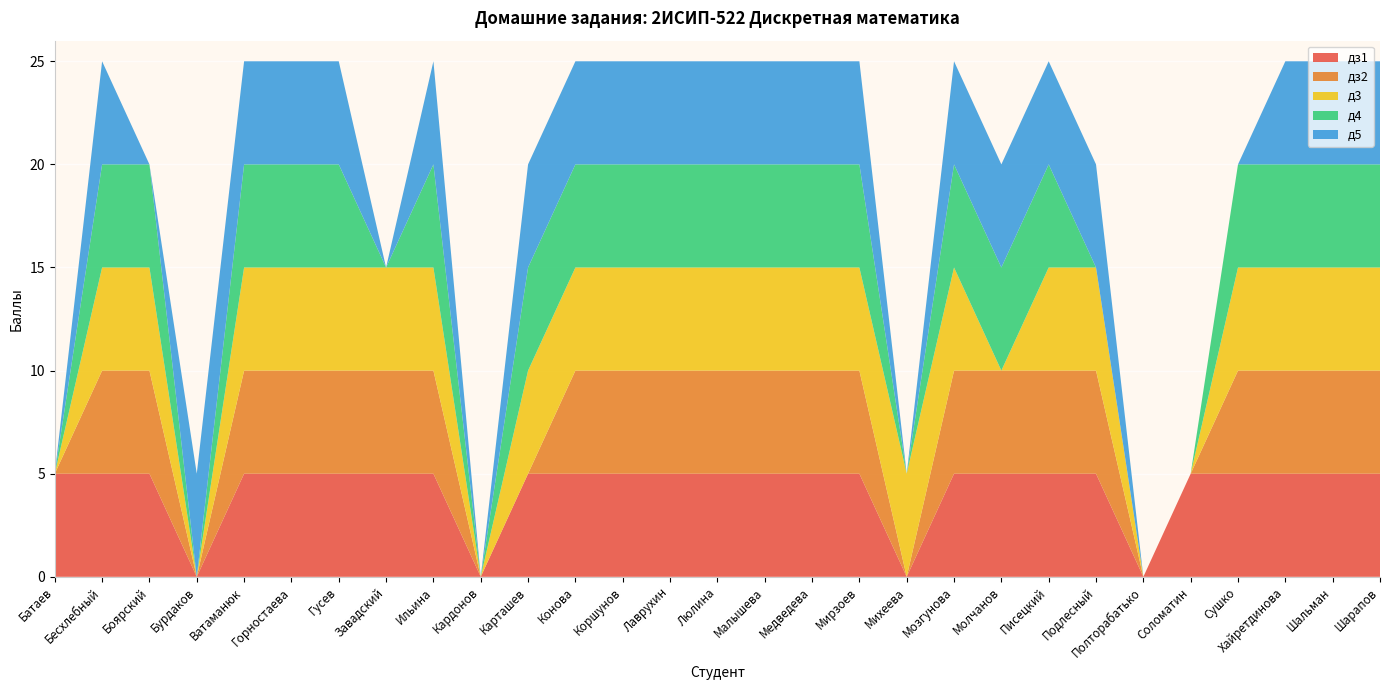

Reading left to right, list all the values displayed in this chart.

дз1: Батаев=5	Бесхлебный=5	Боярский=5	Бурдаков=0	Ватаманюк=5	Горностаева=5	Гусев=5	Завадский=5	Ильина=5	Кардонов=0	Карташев=5	Конова=5	Коршунов=5	Лаврухин=5	Люлина=5	Малышева=5	Медведева=5	Мирзоев=5	Михеева=0	Мозгунова=5	Молчанов=5	Писецкий=5	Подлесный=5	Полторабатько=0	Соломатин=5	Сушко=5	Хайретдинова=5	Шальман=5	Шарапов=5
дз2: Батаев=0	Бесхлебный=5	Боярский=5	Бурдаков=0	Ватаманюк=5	Горностаева=5	Гусев=5	Завадский=5	Ильина=5	Кардонов=0	Карташев=0	Конова=5	Коршунов=5	Лаврухин=5	Люлина=5	Малышева=5	Медведева=5	Мирзоев=5	Михеева=0	Мозгунова=5	Молчанов=5	Писецкий=5	Подлесный=5	Полторабатько=0	Соломатин=0	Сушко=5	Хайретдинова=5	Шальман=5	Шарапов=5
д3: Батаев=0	Бесхлебный=5	Боярский=5	Бурдаков=0	Ватаманюк=5	Горностаева=5	Гусев=5	Завадский=5	Ильина=5	Кардонов=0	Карташев=5	Конова=5	Коршунов=5	Лаврухин=5	Люлина=5	Малышева=5	Медведева=5	Мирзоев=5	Михеева=5	Мозгунова=5	Молчанов=0	Писецкий=5	Подлесный=5	Полторабатько=0	Соломатин=0	Сушко=5	Хайретдинова=5	Шальман=5	Шарапов=5
д4: Батаев=0	Бесхлебный=5	Боярский=5	Бурдаков=0	Ватаманюк=5	Горностаева=5	Гусев=5	Завадский=0	Ильина=5	Кардонов=0	Карташев=5	Конова=5	Коршунов=5	Лаврухин=5	Люлина=5	Малышева=5	Медведева=5	Мирзоев=5	Михеева=0	Мозгунова=5	Молчанов=5	Писецкий=5	Подлесный=0	Полторабатько=0	Соломатин=0	Сушко=5	Хайретдинова=5	Шальман=5	Шарапов=5
д5: Батаев=0	Бесхлебный=5	Боярский=0	Бурдаков=5	Ватаманюк=5	Горностаева=5	Гусев=5	Завадский=0	Ильина=5	Кардонов=0	Карташев=5	Конова=5	Коршунов=5	Лаврухин=5	Люлина=5	Малышева=5	Медведева=5	Мирзоев=5	Михеева=0	Мозгунова=5	Молчанов=5	Писецкий=5	Подлесный=5	Полторабатько=0	Соломатин=0	Сушко=0	Хайретдинова=5	Шальман=5	Шарапов=5